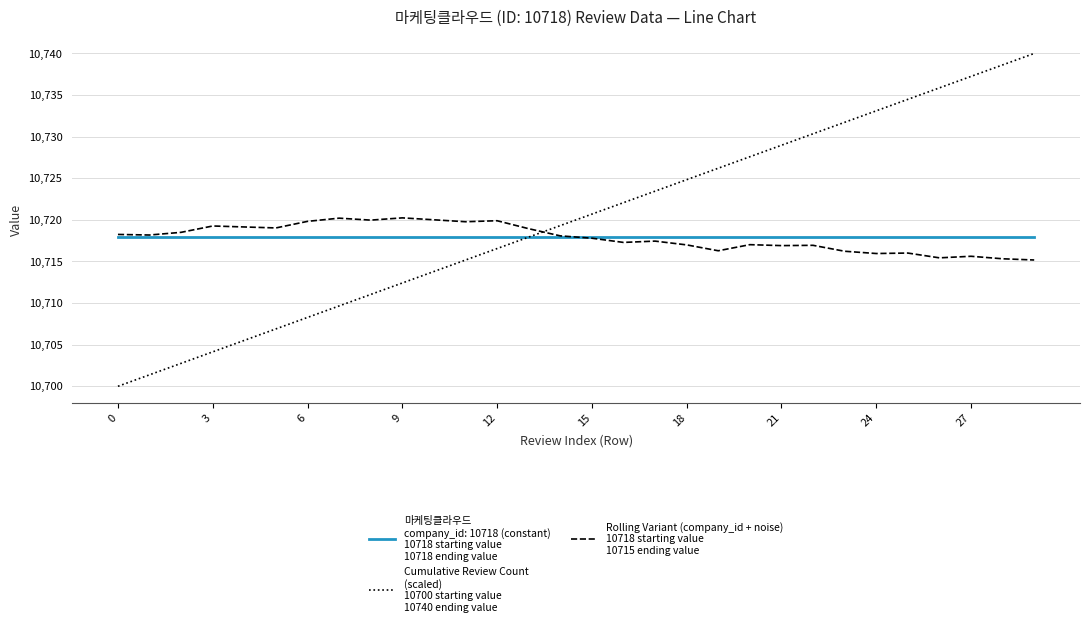

How many distinct data groups are displayed?

3